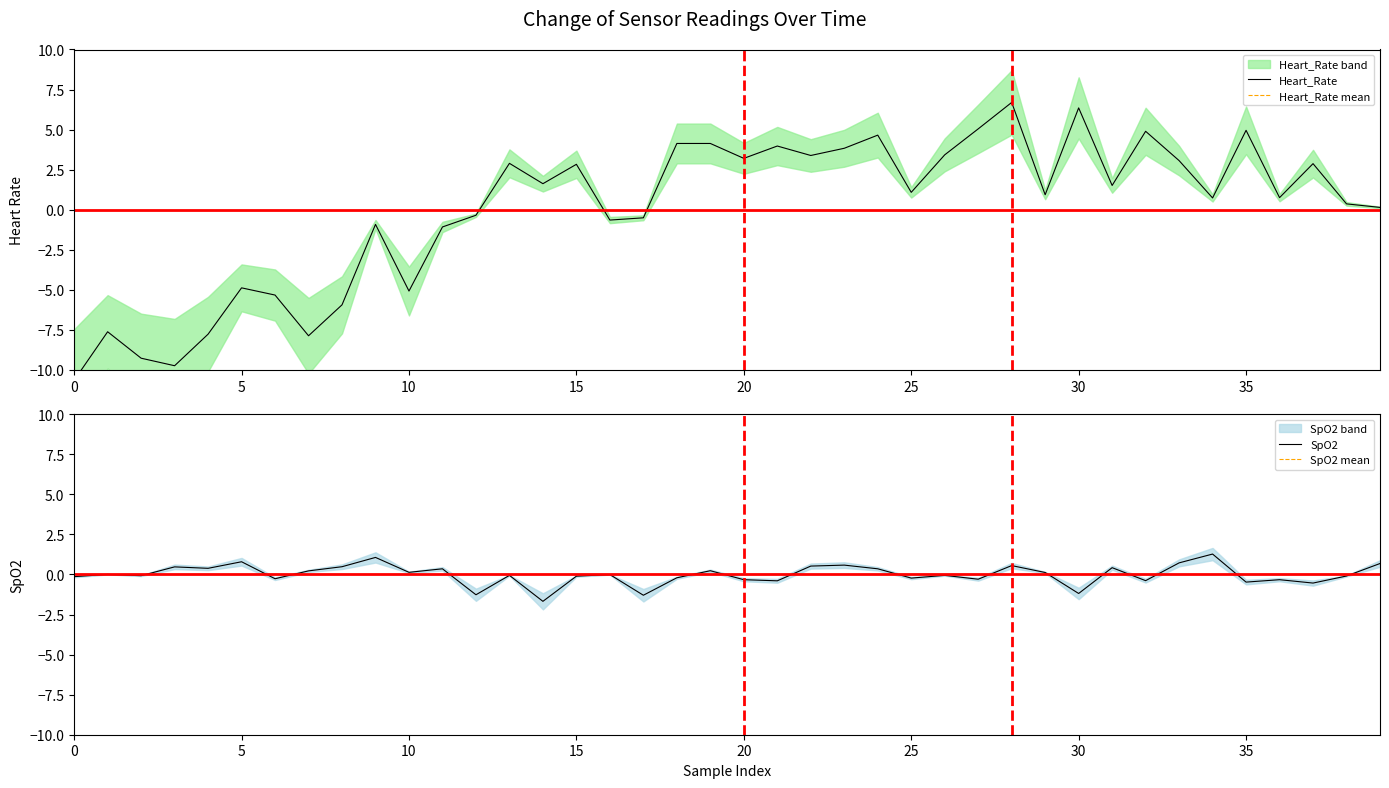

True or false: SpO2 has more than 2 interior local peaks.

True